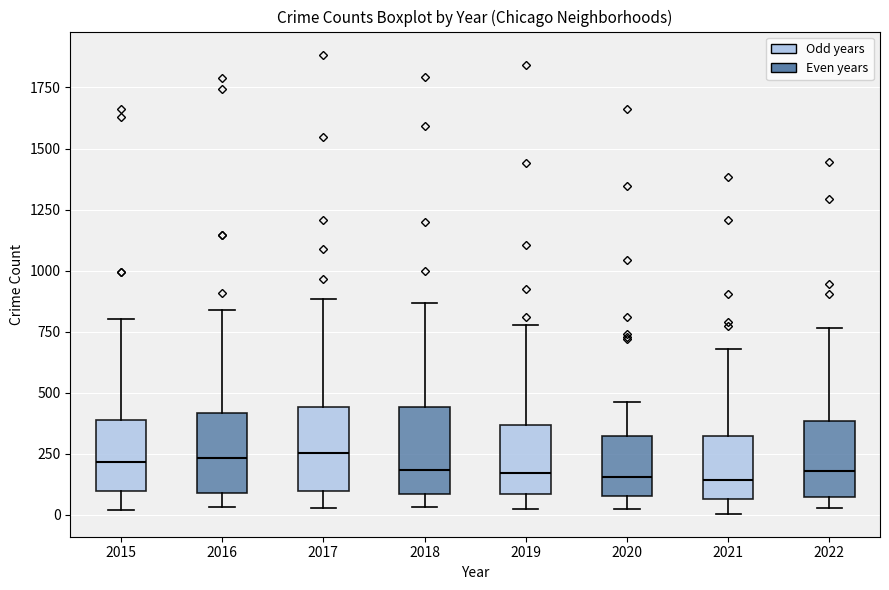

Reading left to right, transcribe this box plot: for each box, give where its median line is, the range the box spans, and where its two whiskers end, as read against the y-axis. The values are not printed on the chart, so give them approximately, as read against the axis.

2015: median 200, box 100 to 400, whiskers 0 to 800
2016: median 250, box 100 to 400, whiskers 50 to 850
2017: median 250, box 100 to 450, whiskers 50 to 900
2018: median 200, box 100 to 450, whiskers 50 to 850
2019: median 150, box 100 to 350, whiskers 0 to 800
2020: median 150, box 100 to 300, whiskers 0 to 450
2021: median 150, box 50 to 300, whiskers 0 to 700
2022: median 200, box 50 to 400, whiskers 50 (just below the box's lower edge) to 750